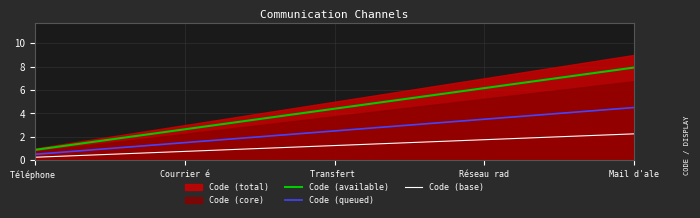

True or false: Code (queued) and Code (base) cross at least once.

False